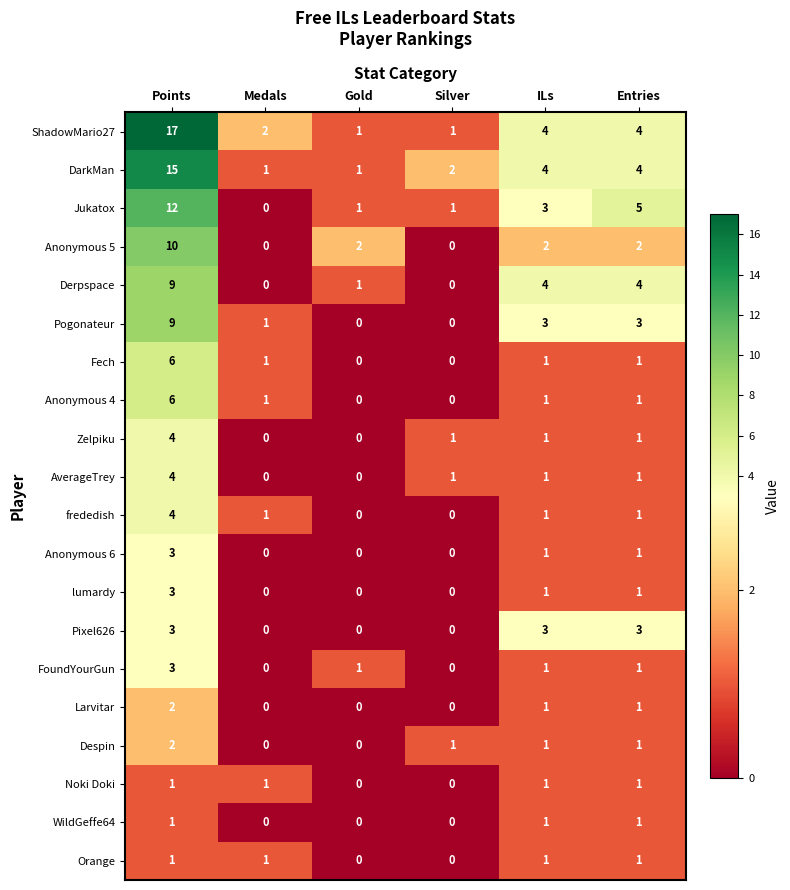

What is the difference between the Pogonateur values at ILs and Points?

6